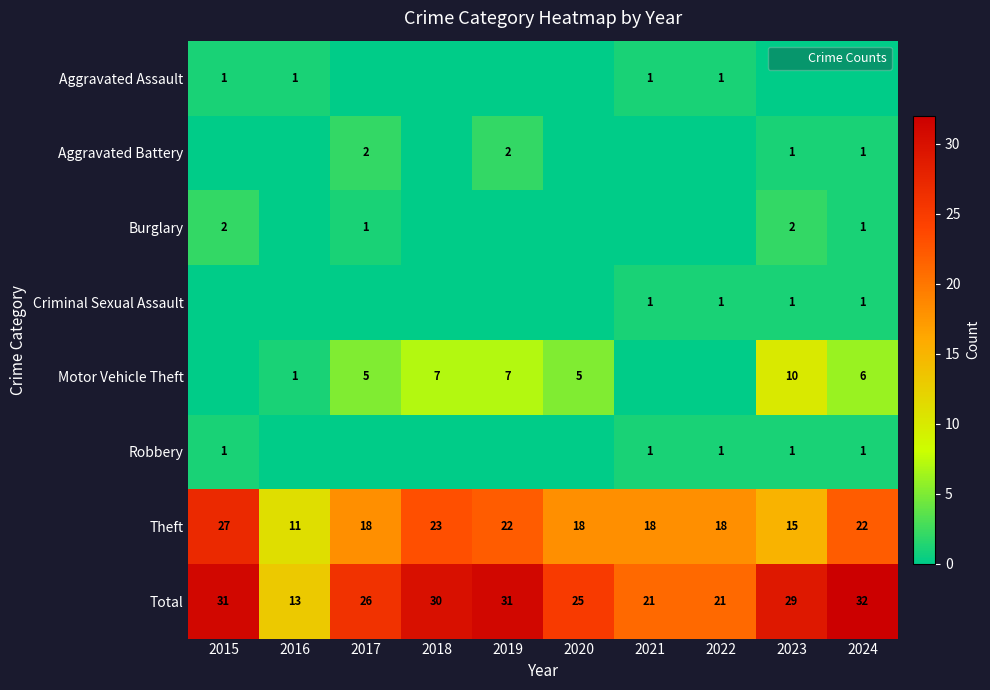

What is the total value across all series at 2024?

64